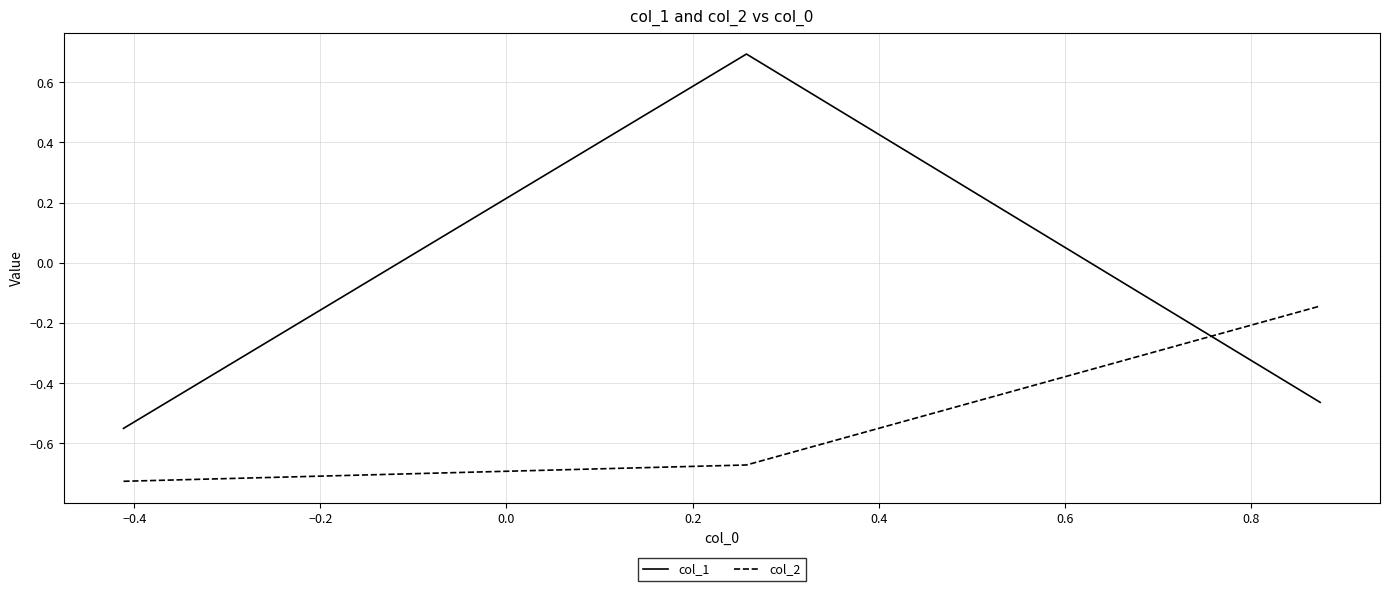

What is the difference between the second highest and minimum values in the col_2 series?

0.1